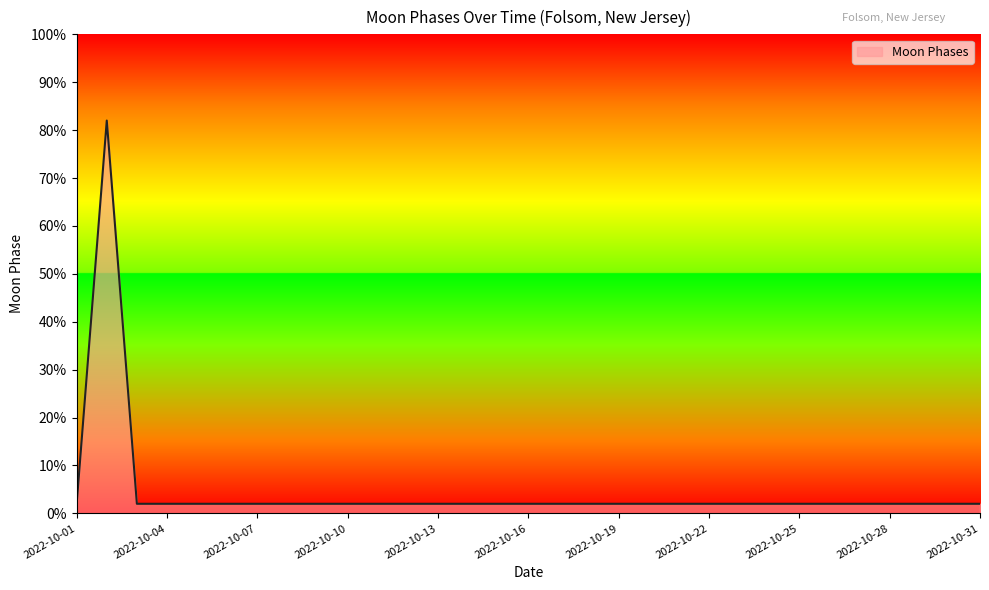

Where is the first local maximum?

2022-10-02